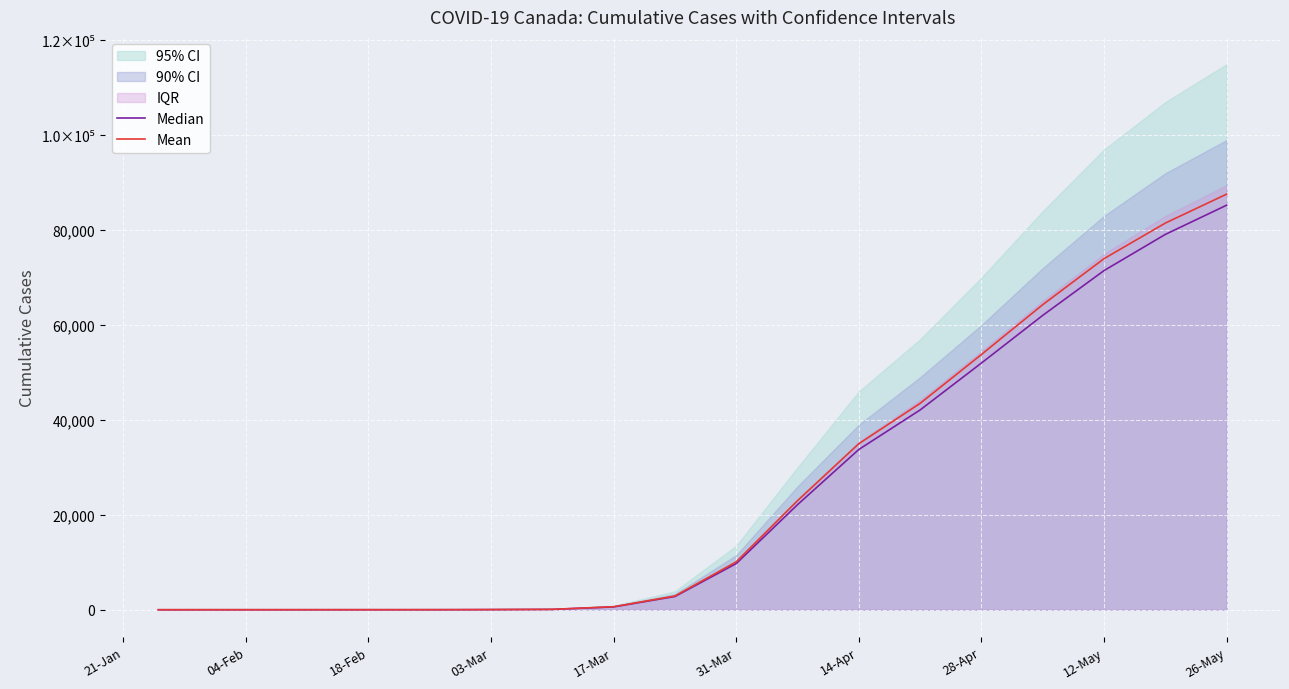

How many values in the Mean series are below 2900?

10